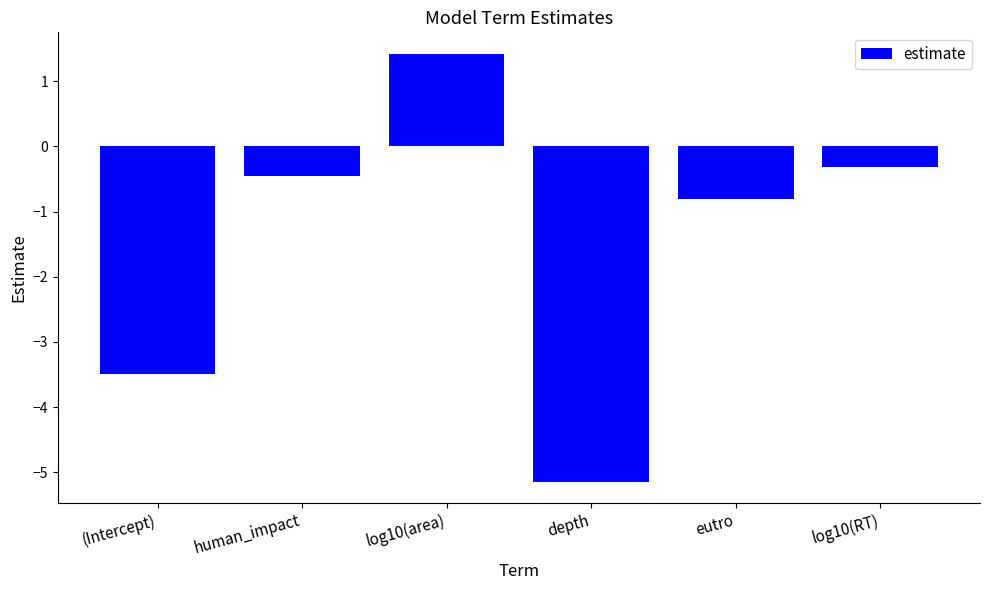

Does the chart contain stacked bars?

No